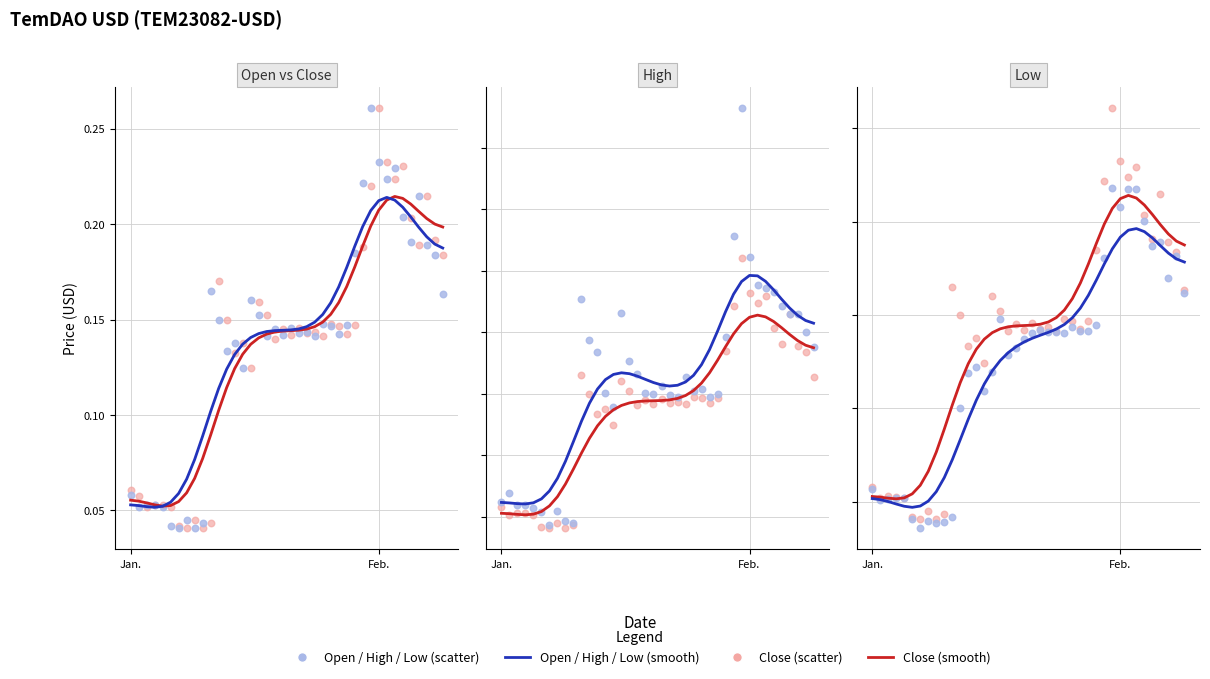

At how many categories does at least one series exceed 0?

40